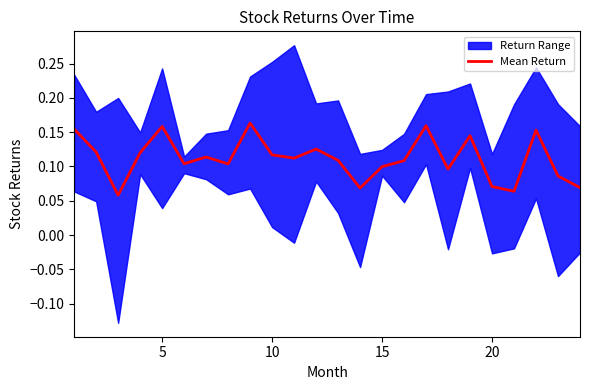

Reading left to right, extract all data points from this chart.

0.2	0.1	0.1	0.1	0.2	0.1	0.1	0.1	0.2	0.1	0.1	0.1	0.1	0.1	0.1	0.1	0.2	0.1	0.1	0.1	0.1	0.2	0.1	0.1